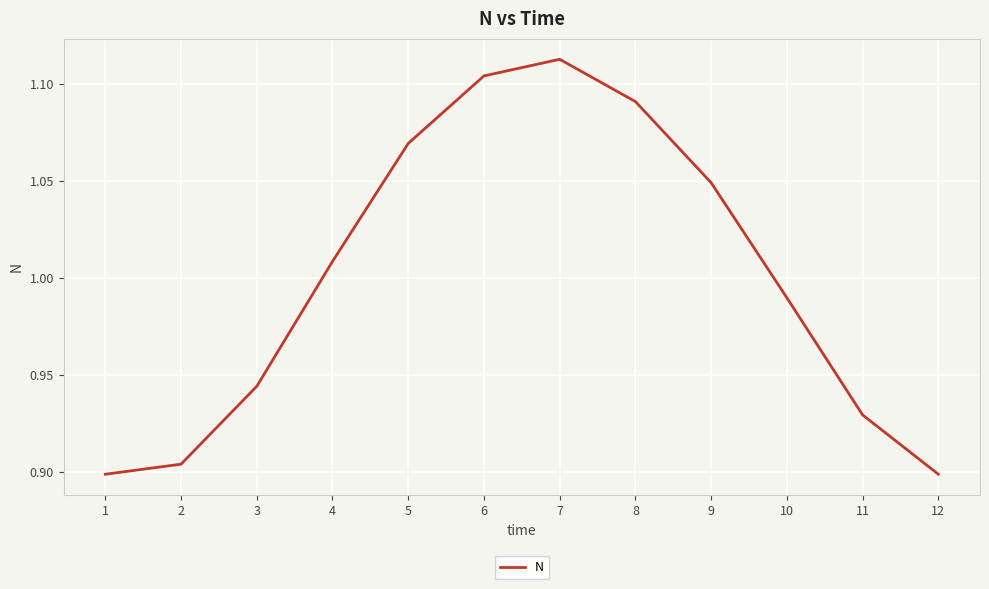

Which has a higher value, 4 or 5?

5